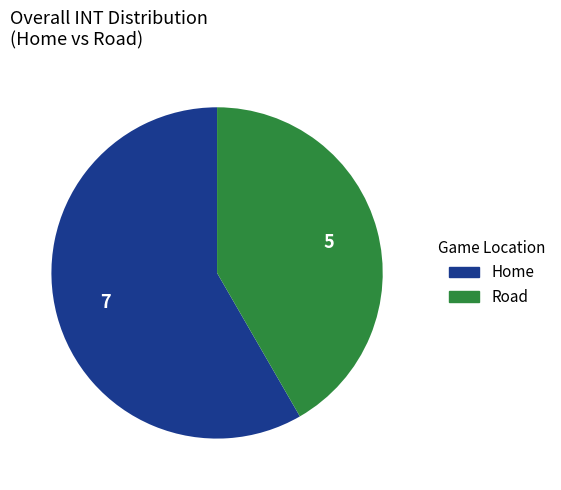

Which has a higher value, Road or Home?

Home